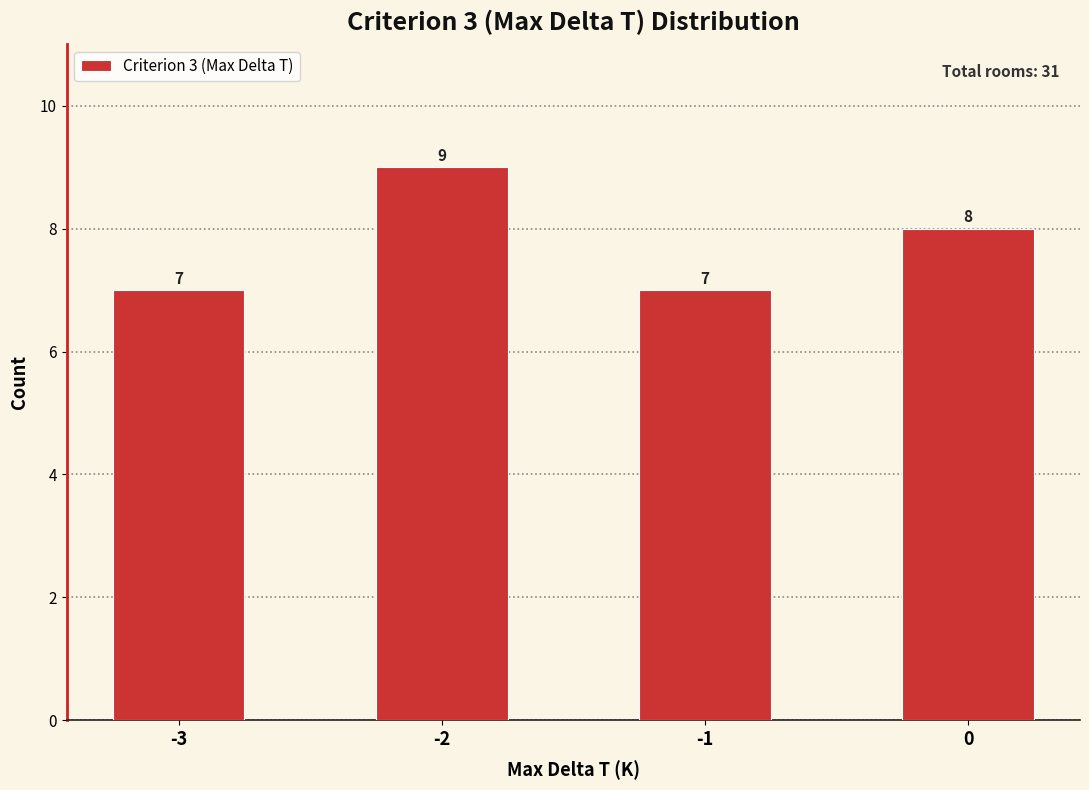

Reading left to right, transcribe all the data shown in this chart.

7	9	7	8